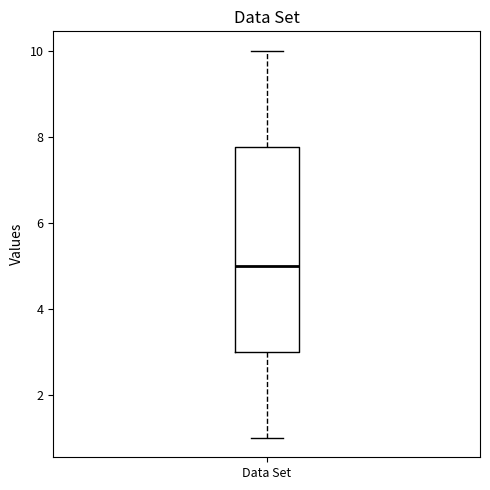

Read this box plot against the y-axis: the position of the median line, the range covered by the box, and the ends of both whiskers. The values are not printed on the chart, so give them approximately, as read against the axis.

median 5.0, box 3.0 to 7.8, whiskers 1.0 to 10.0